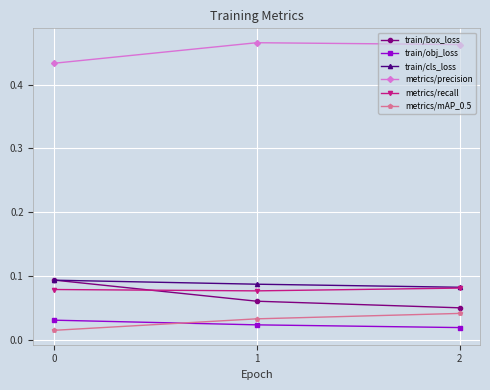

Count the metrics/precision values in the range 0 to 1.

3